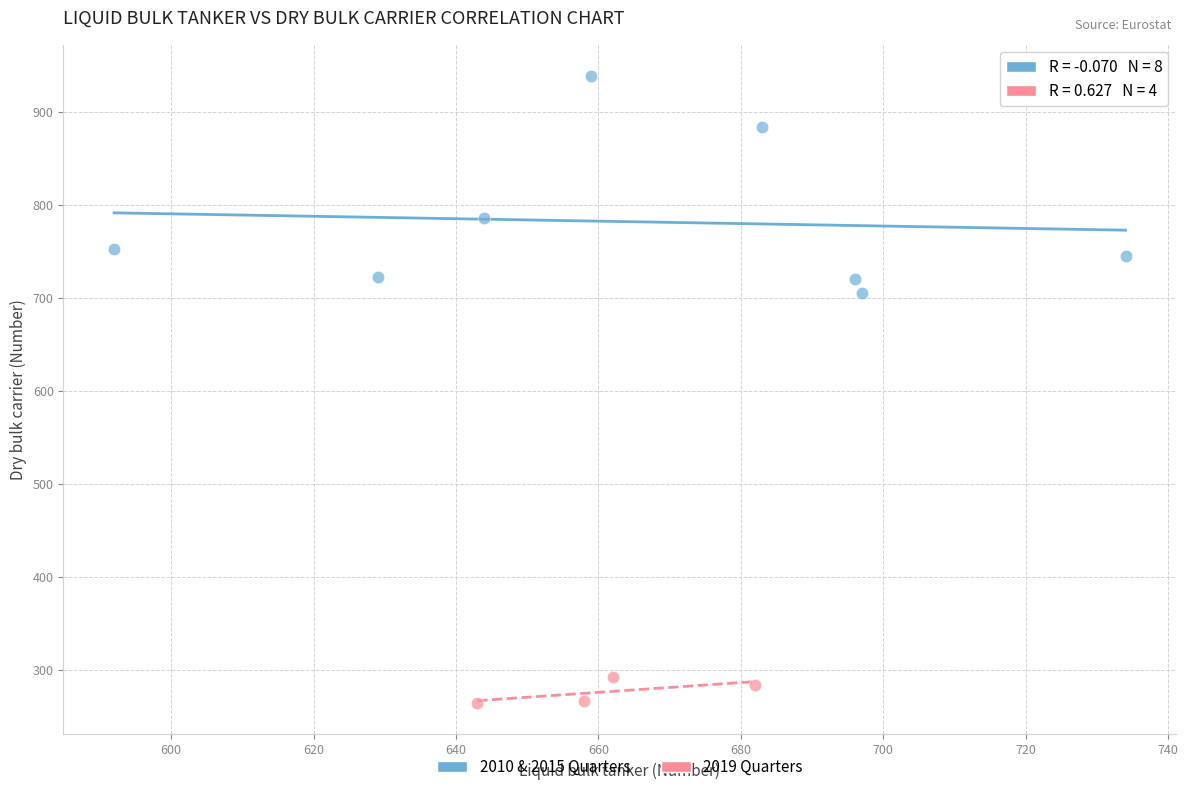

Which series contains the lowest Y value?

2019 Quarters